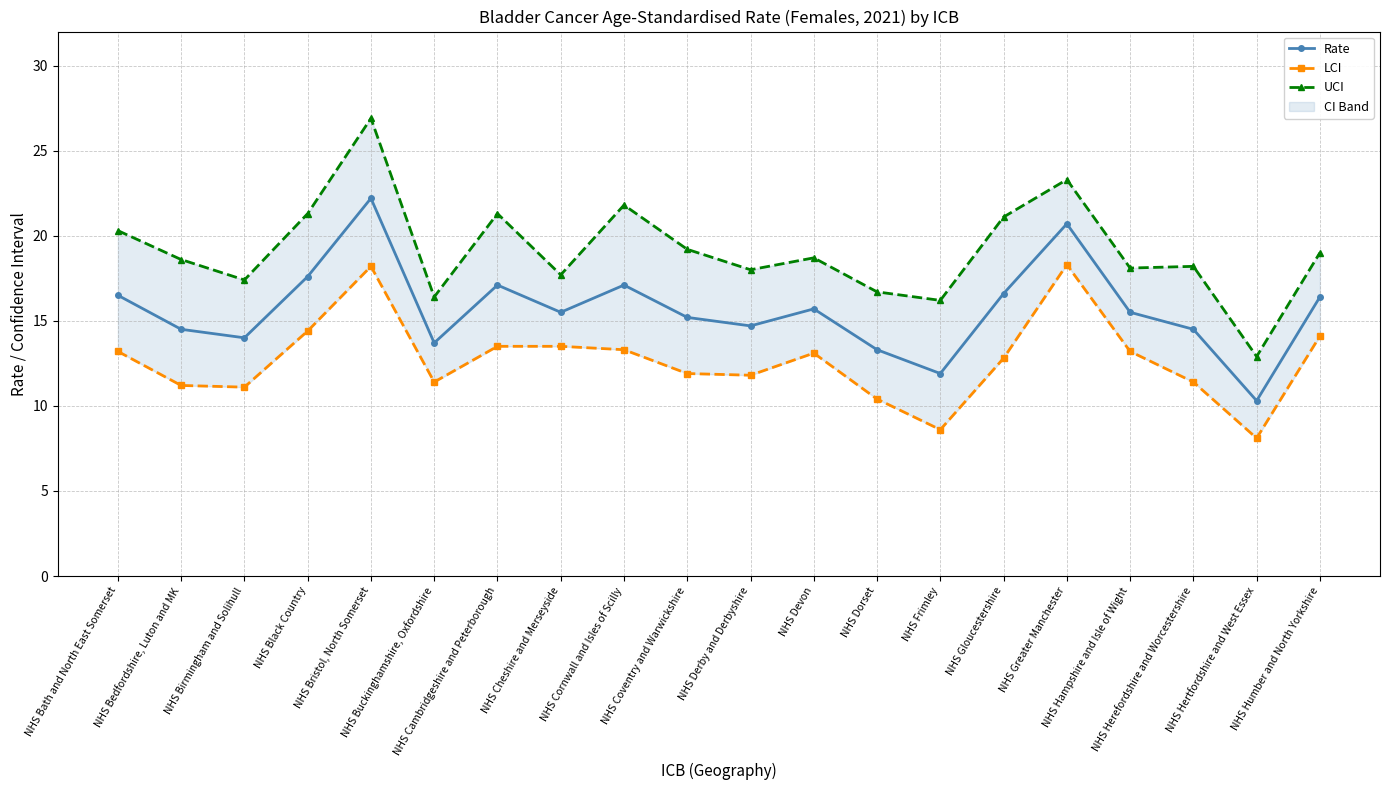

Which label corresponds to the smallest value in the chart?

NHS Hertfordshire and West Essex